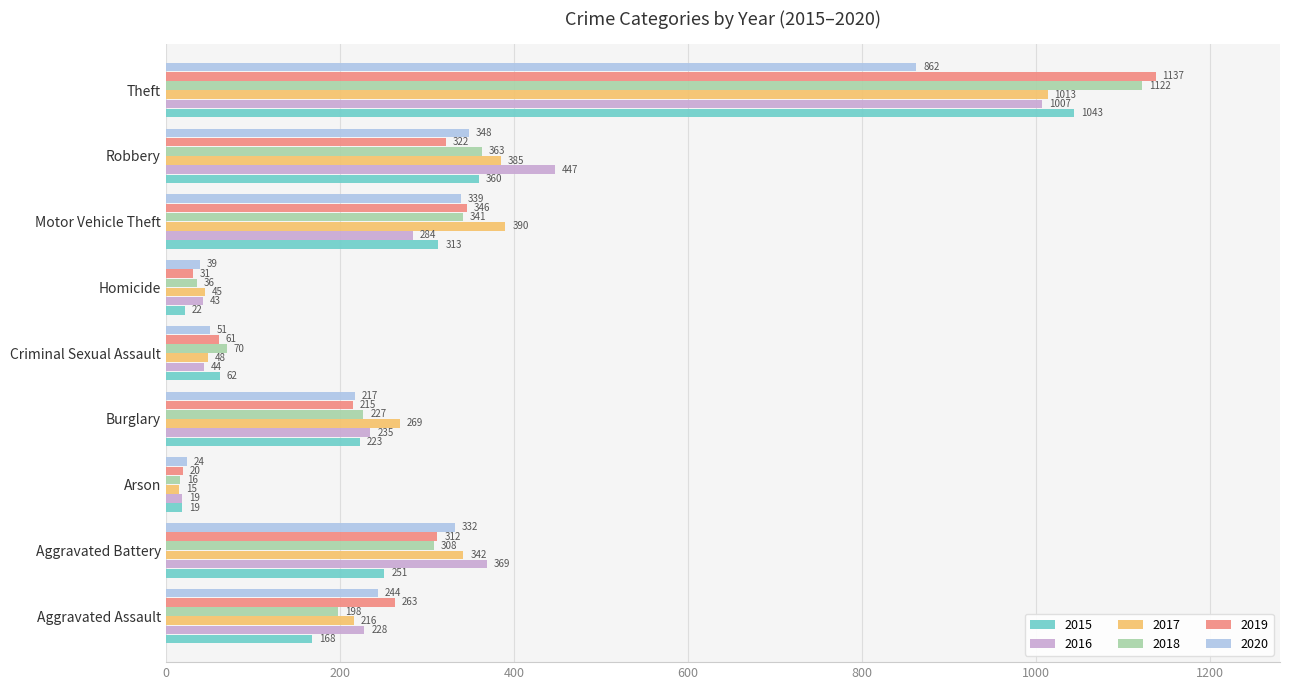

What is the lowest value of the 2020 series?

24